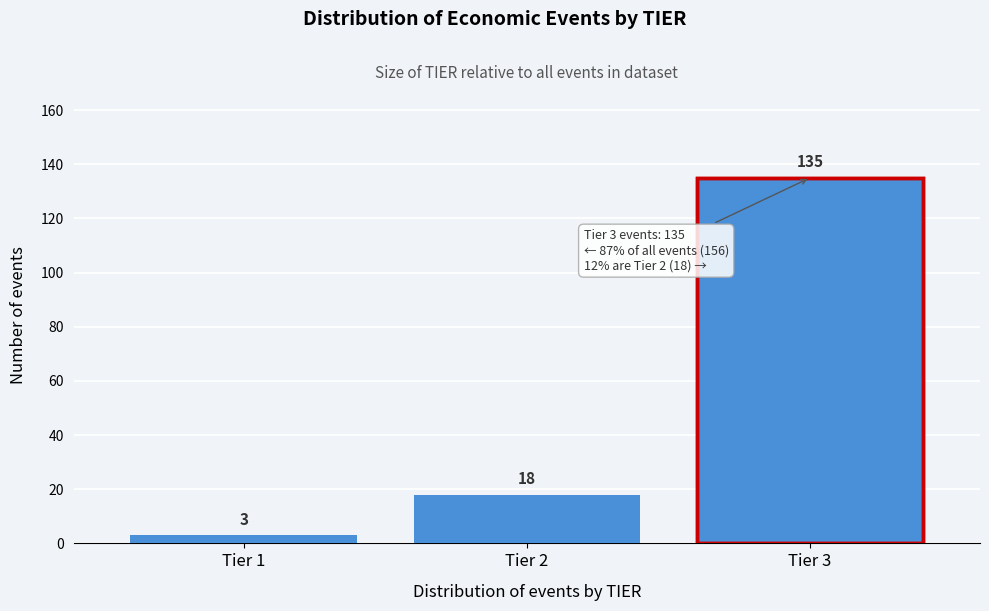

Reading right to left, what are all the values shown in this chart?

135	18	3